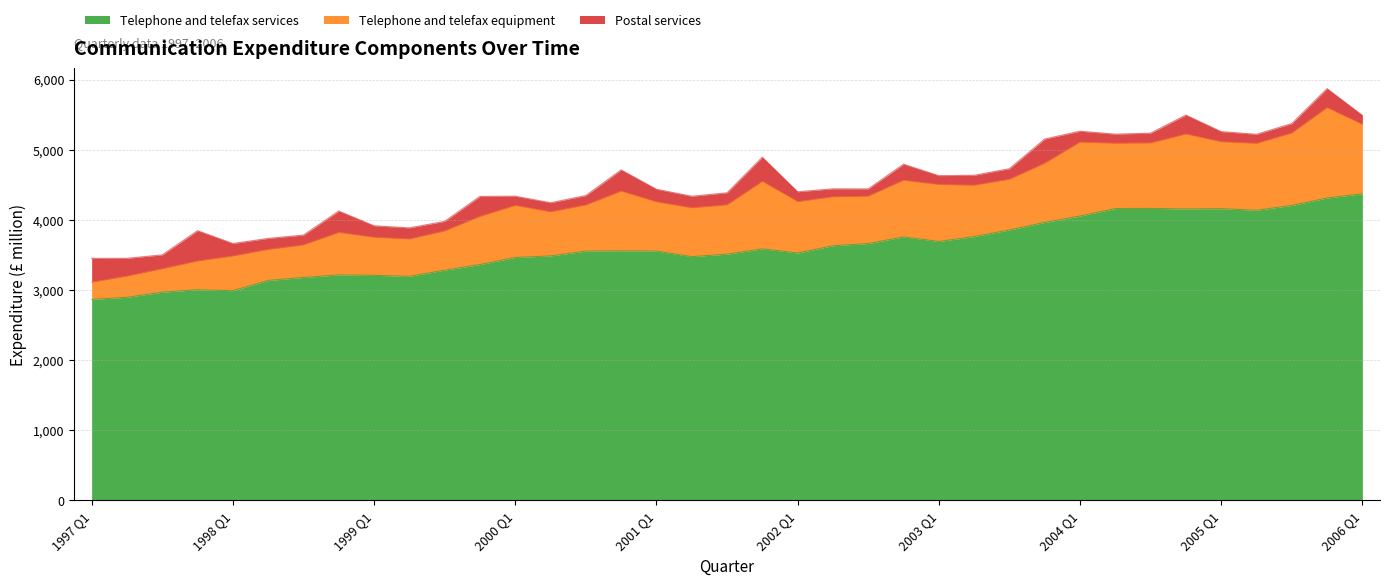

List the series in order of their overall mean, lowest first.

Postal services, Telephone and telefax equipment, Telephone and telefax services